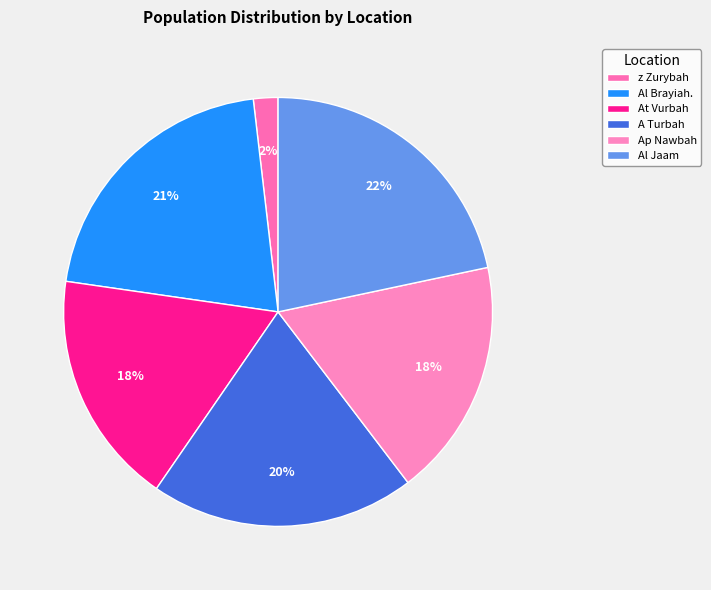

To the nearest percent, what percentage of the pie is Al Jaam?

22%